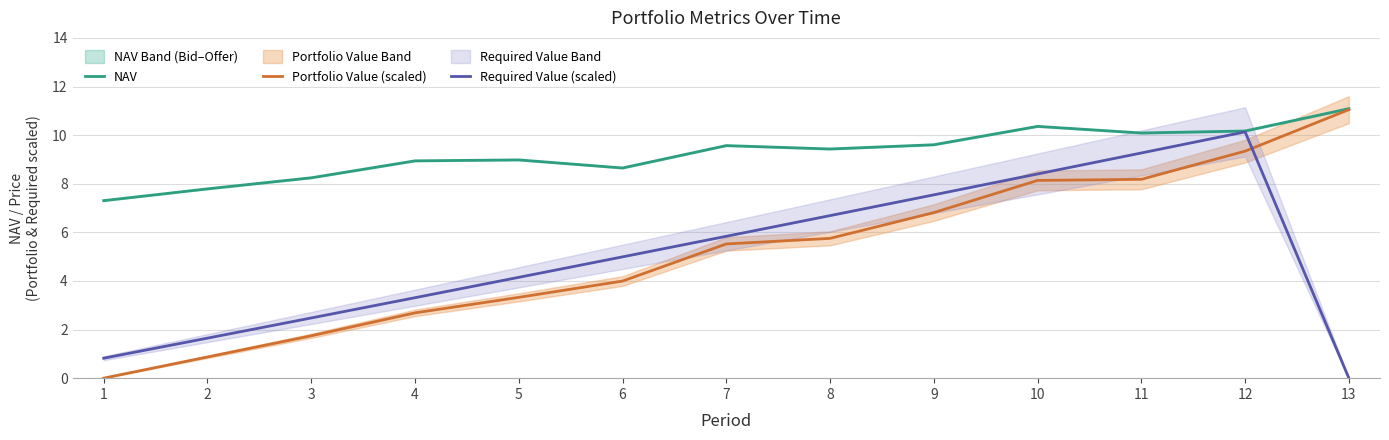

At which label does Portfolio Value (scaled) reach its minimum?

1